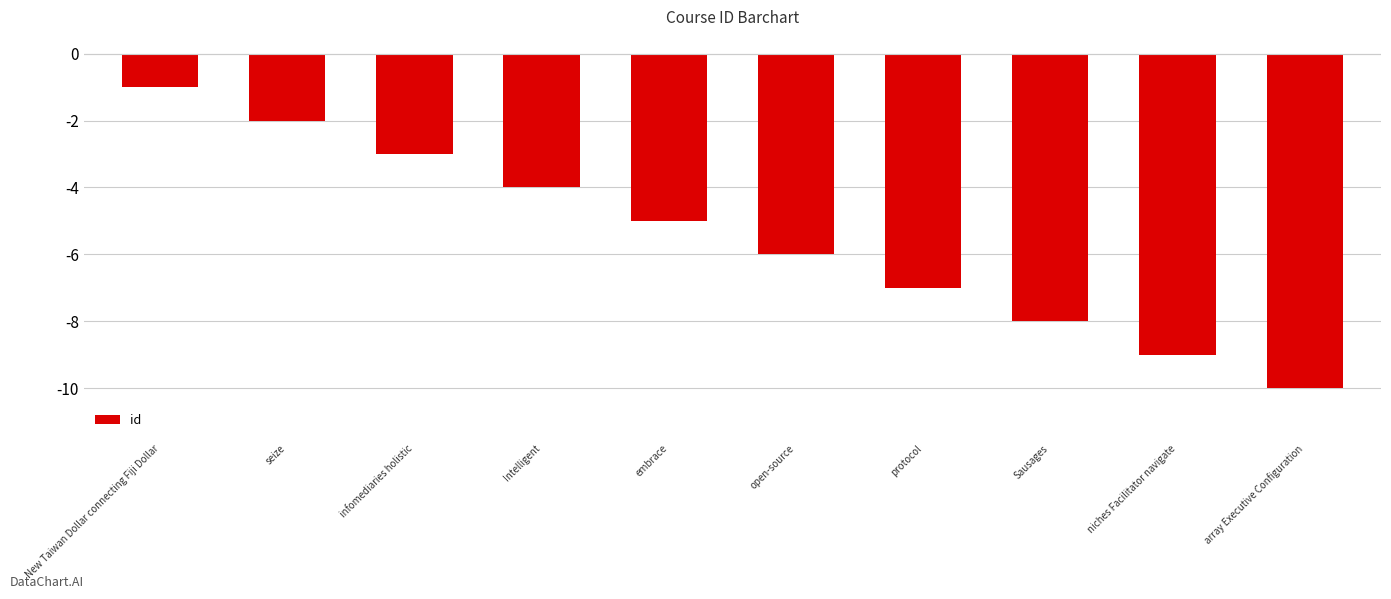

Reading left to right, extract all data points from this chart.

-1	-2	-3	-4	-5	-6	-7	-8	-9	-10